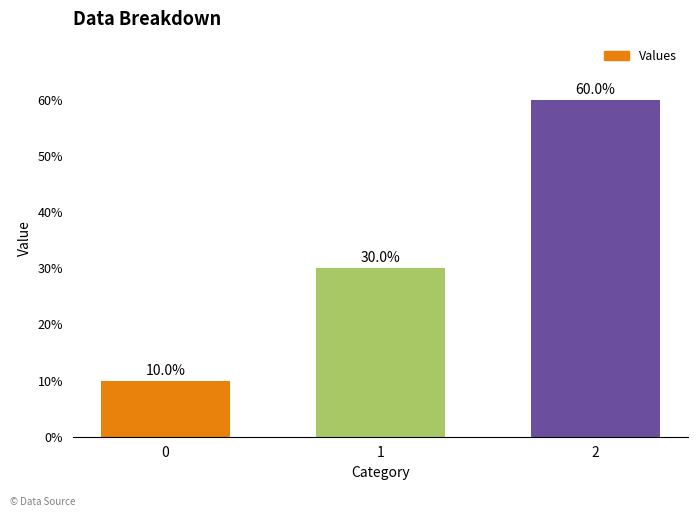

Does the chart contain any negative values?

No